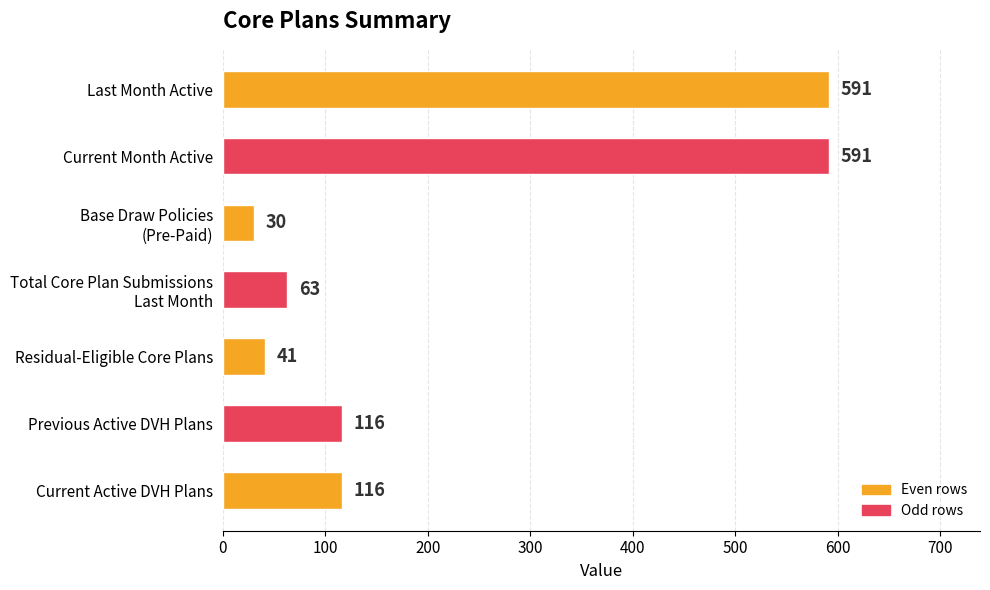

At which category does the chart reach its minimum across all series?

Base Draw Policies
(Pre-Paid)